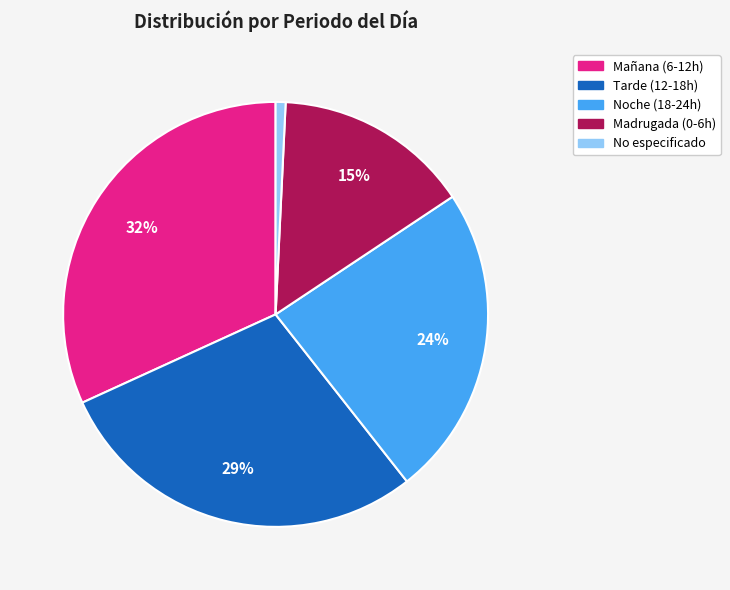

Do Mañana (6-12h) and No especificado together represent more than half of the pie?

No